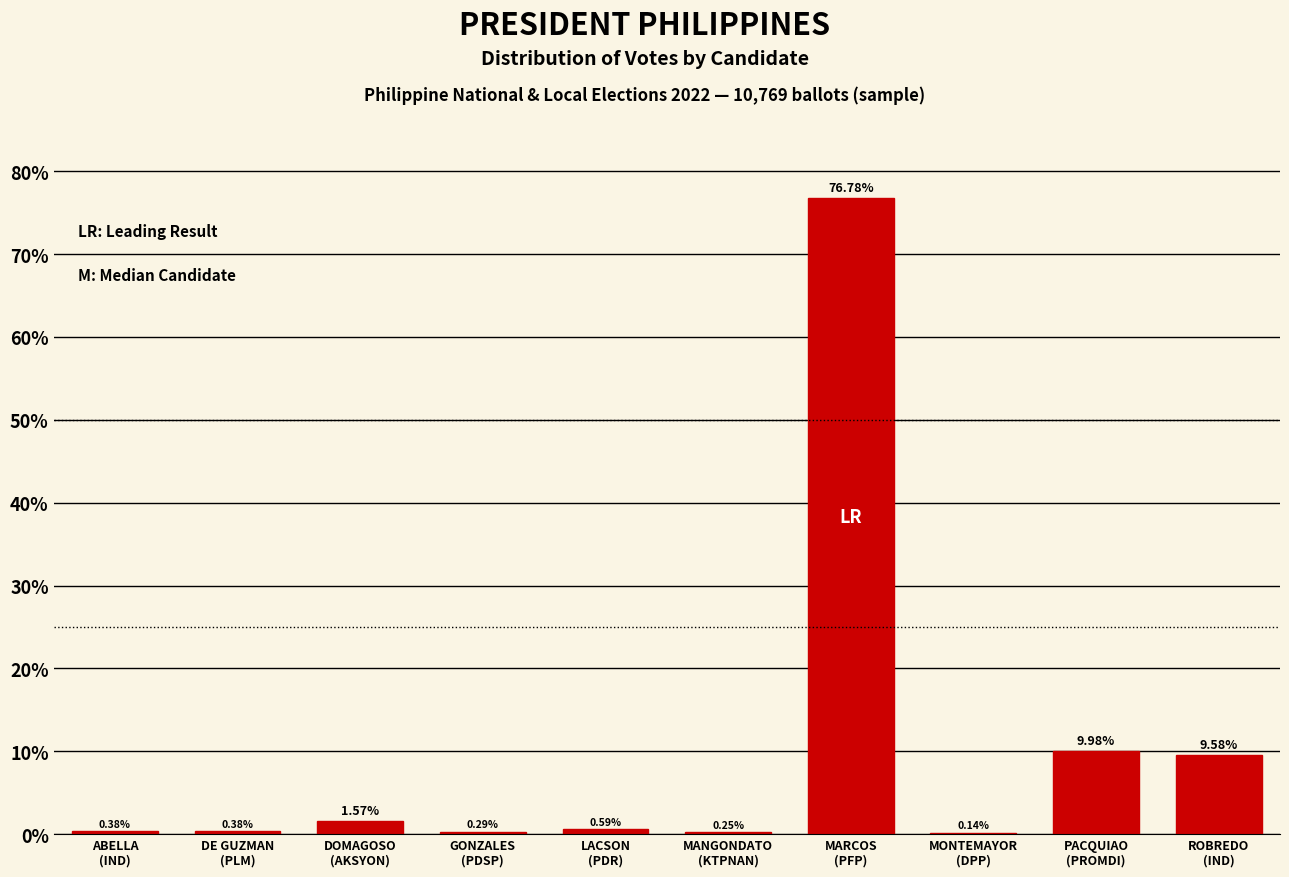

What is the sum of all values?

99.9